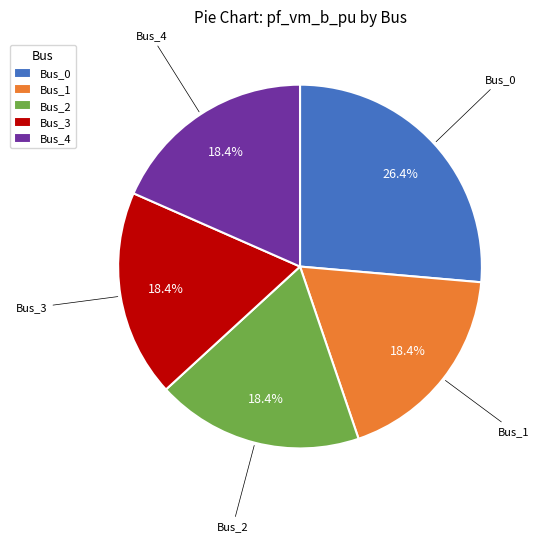

What is the total percentage of Bus_0 and Bus_1?

44.8%